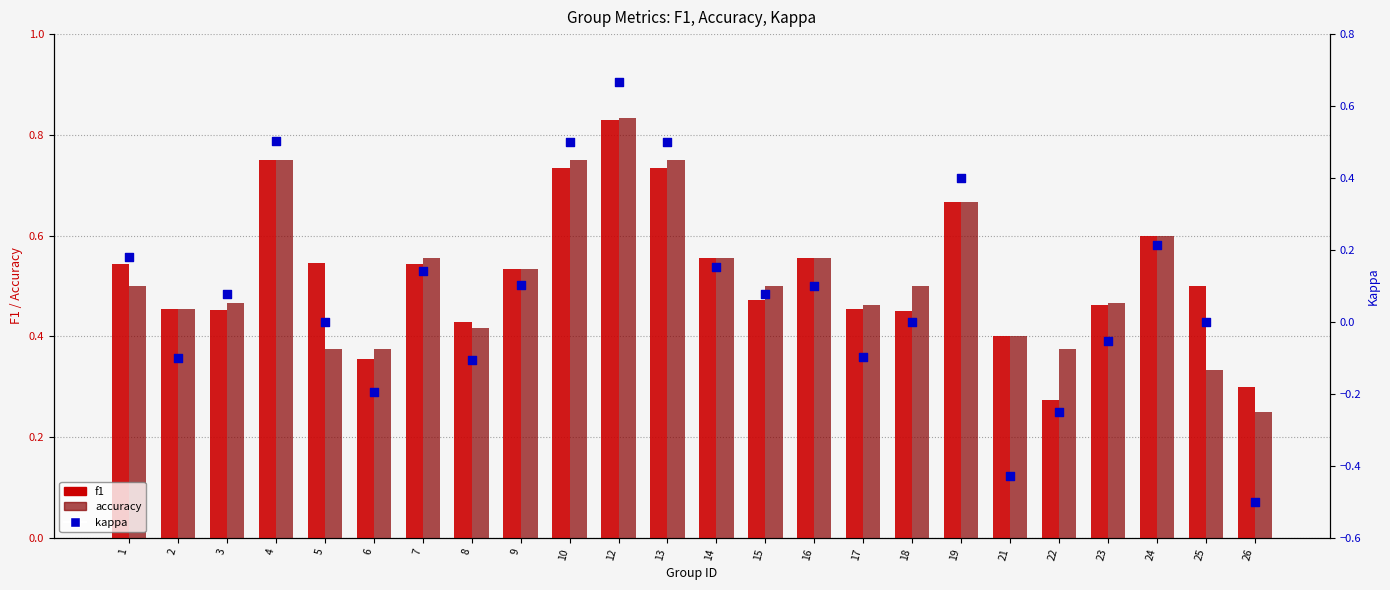

What are all the series names shown in the legend?

f1, accuracy, kappa